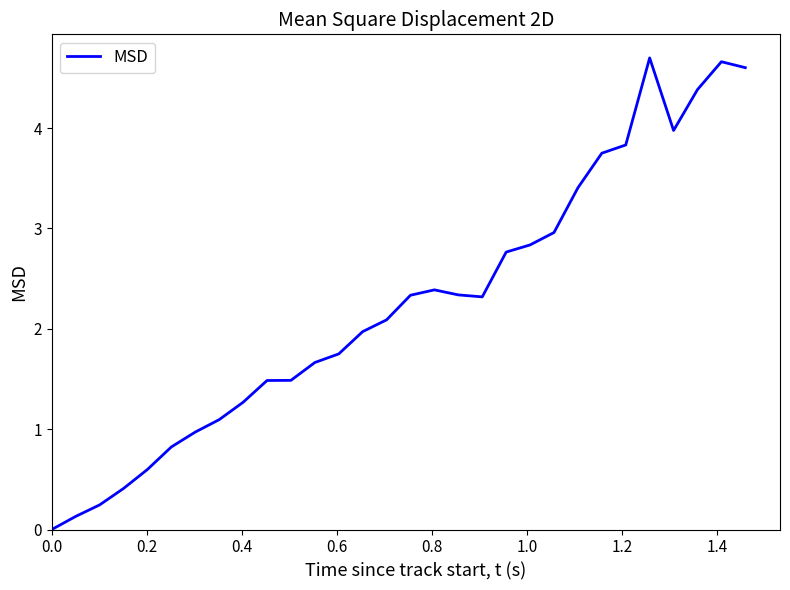

How many lines are shown in the chart?

1